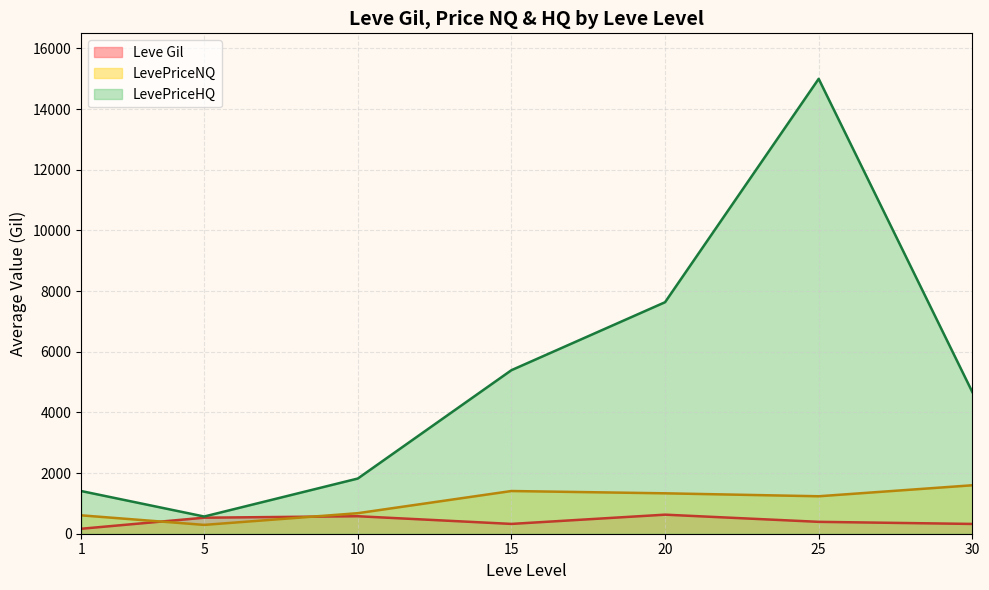

The value of LevePriceNQ at 30 is 1098.3. True or false?

False